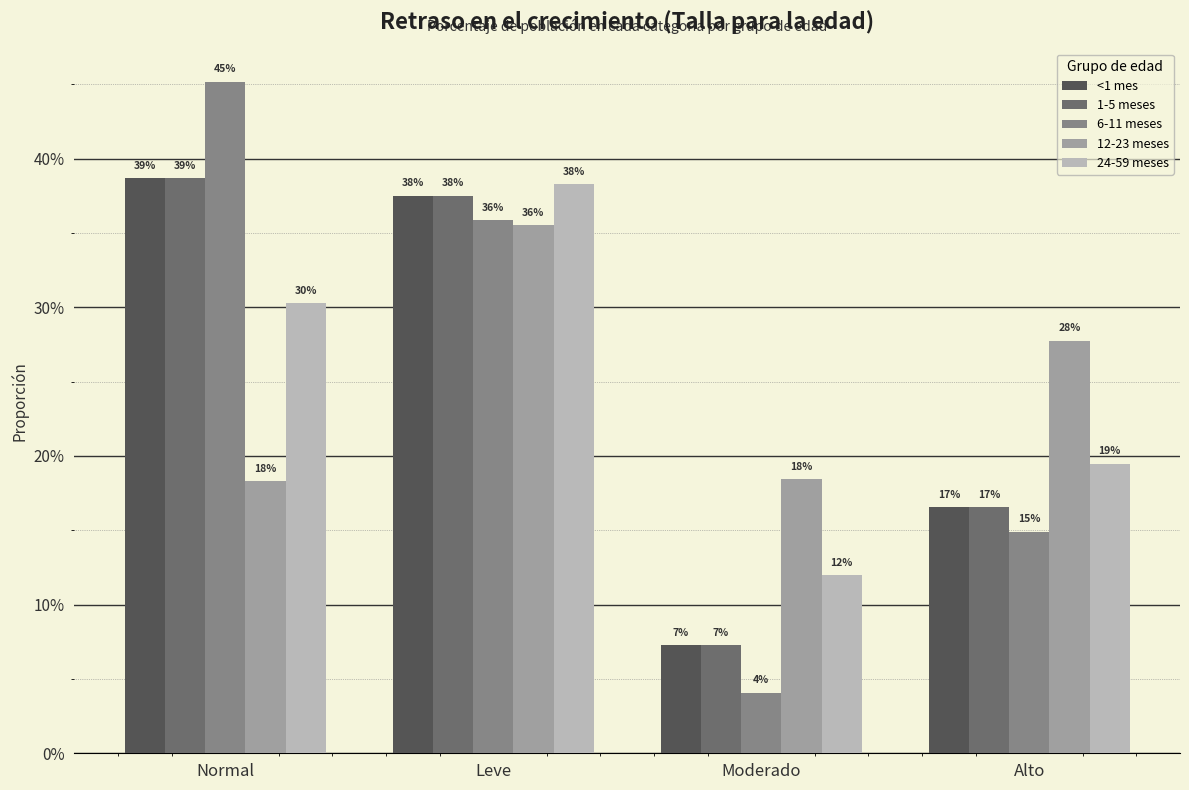

What position from the left is Alto?

4